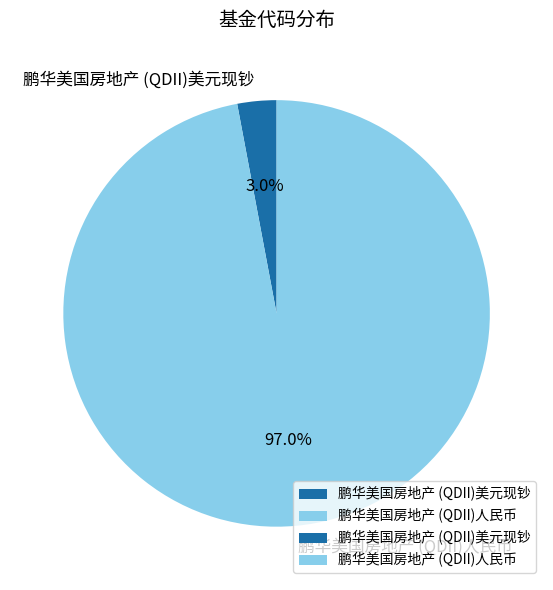

Which has a higher value, 鹏华美国房地产 (QDII)人民币 or 鹏华美国房地产 (QDII)美元现钞?

鹏华美国房地产 (QDII)人民币